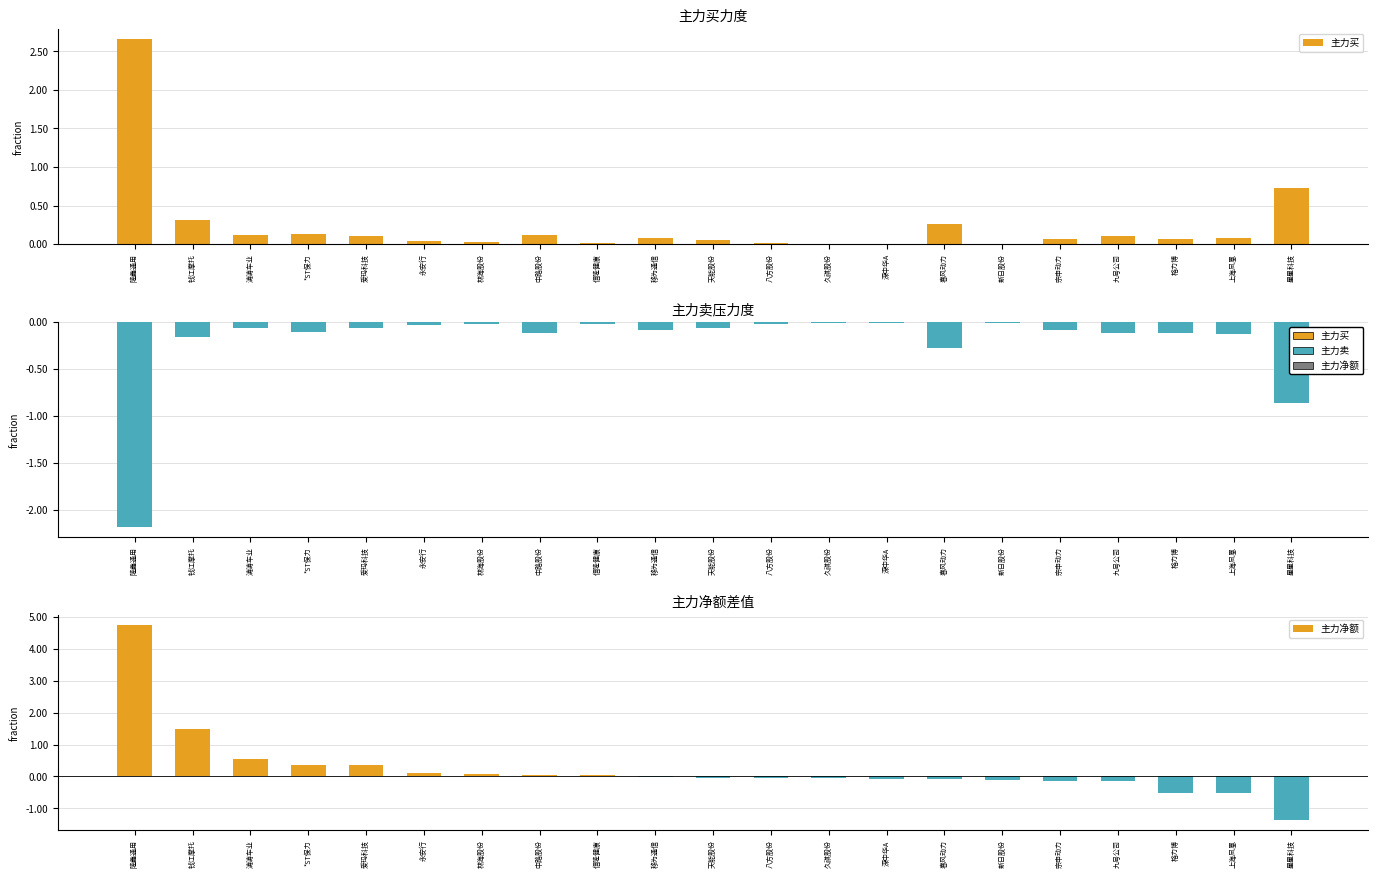

At which label does 主力买 first exceed 7692352?

隆鑫通用